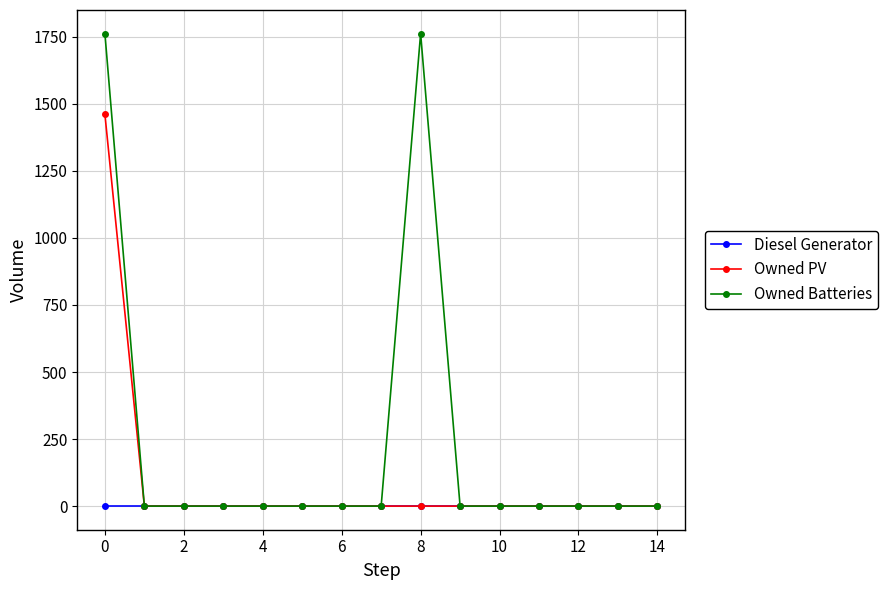

What are all the series names shown in the legend?

Diesel Generator, Owned PV, Owned Batteries